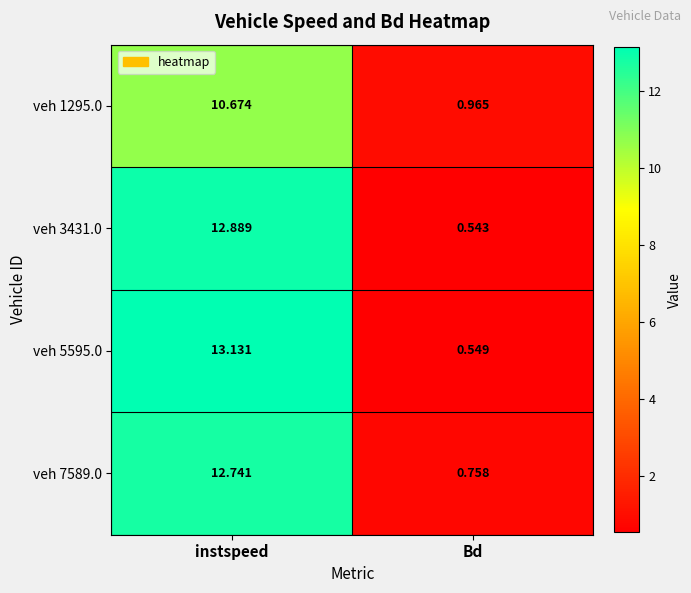

At which label does veh 1295.0 first exceed 10?

instspeed